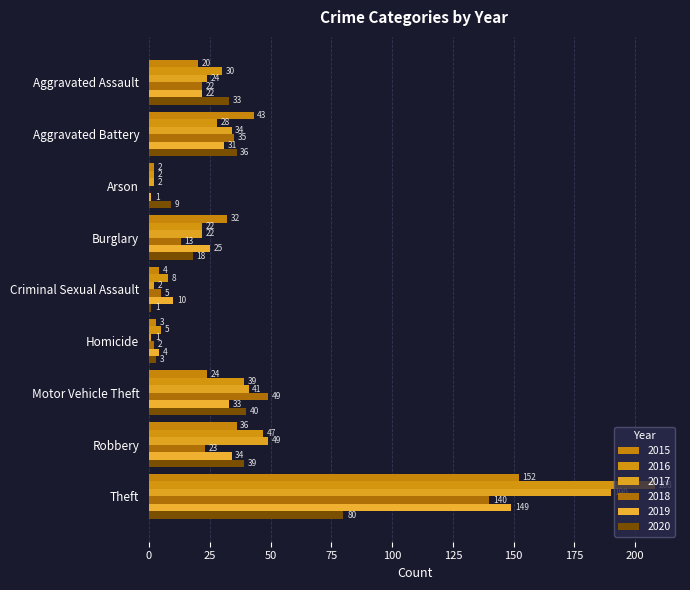

Reading left to right, what are all the values shown in this chart?

2015: 20	43	2	32	4	3	24	36	152
2016: 30	28	2	22	8	5	39	47	208
2017: 24	34	2	22	2	1	41	49	190
2018: 22	35	0	13	5	2	49	23	140
2019: 22	31	1	25	10	4	33	34	149
2020: 33	36	9	18	1	3	40	39	80